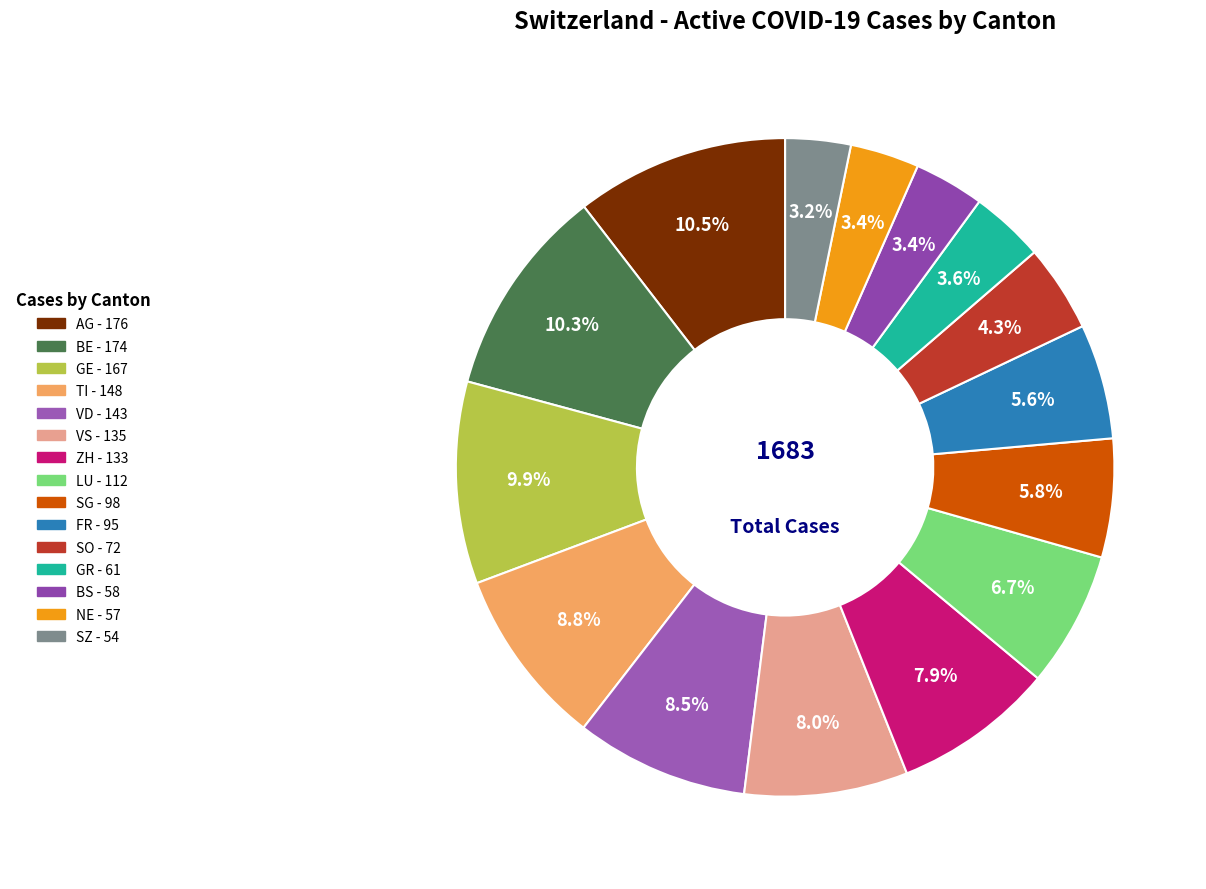

Count the number of slices in the pie.

15